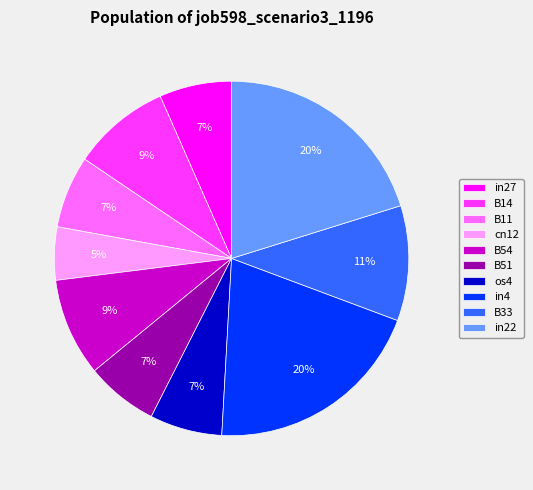

Which slice is the smallest?

cn12